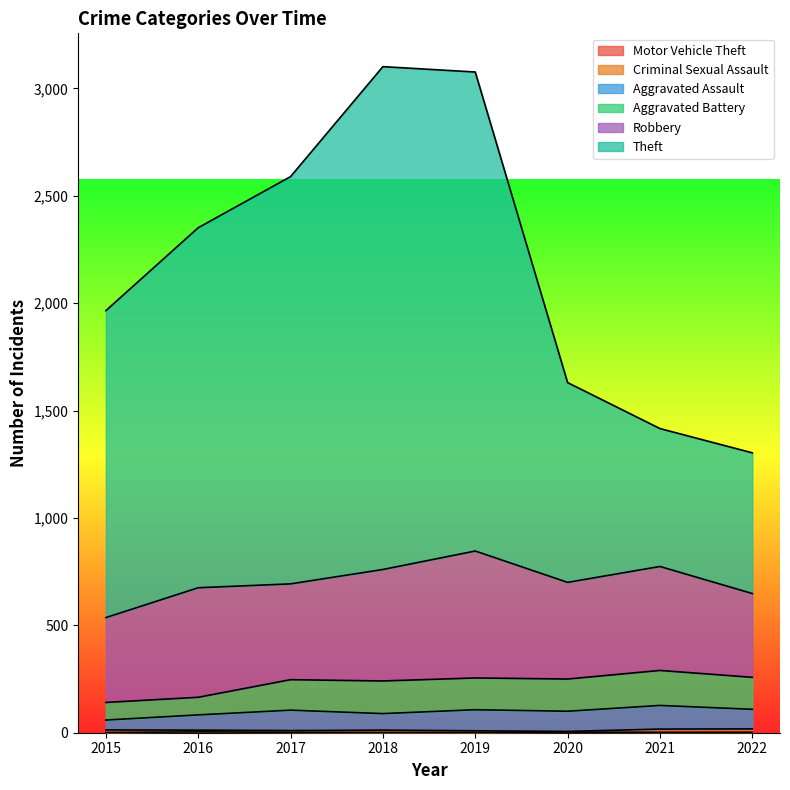

How many values in the Aggravated Assault series exceed 105?

3